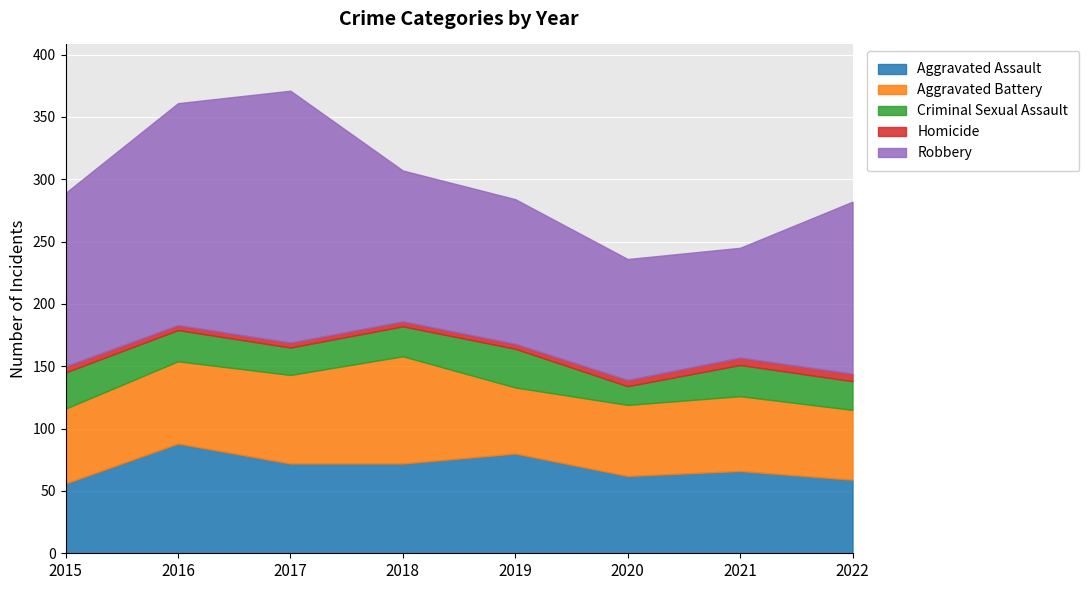

True or false: Homicide has more than 1 points higher than both neighbors.

False